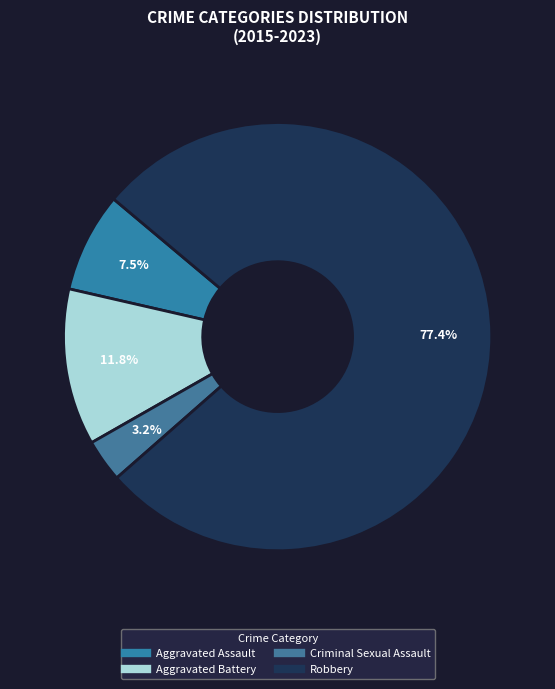

What percentage is NOT represented by Aggravated Battery?

88.2%